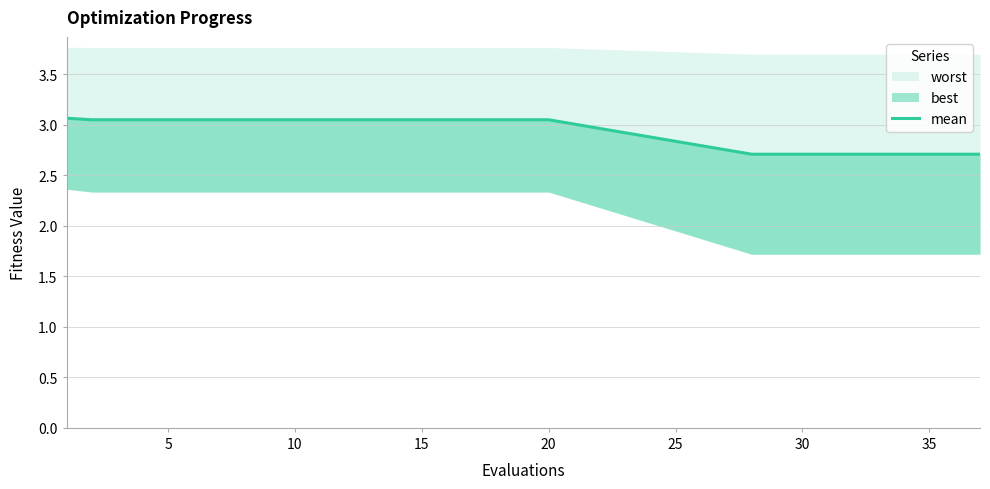

What is the difference between the maximum and second lowest values?

0.4